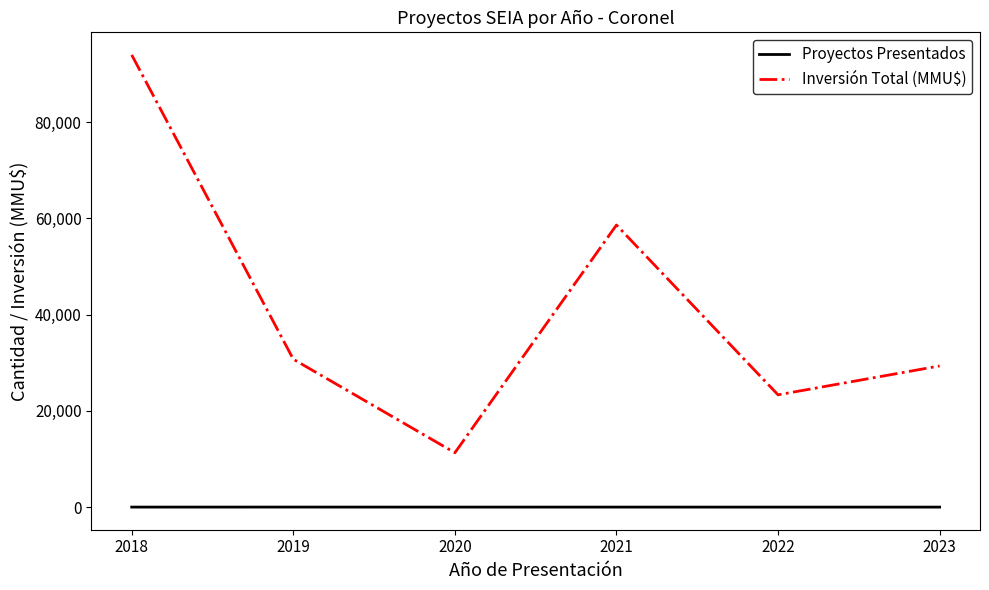

Is the value of Inversión Total (MMU$) at 2019 greater than the value of Proyectos Presentados at 2020?

Yes